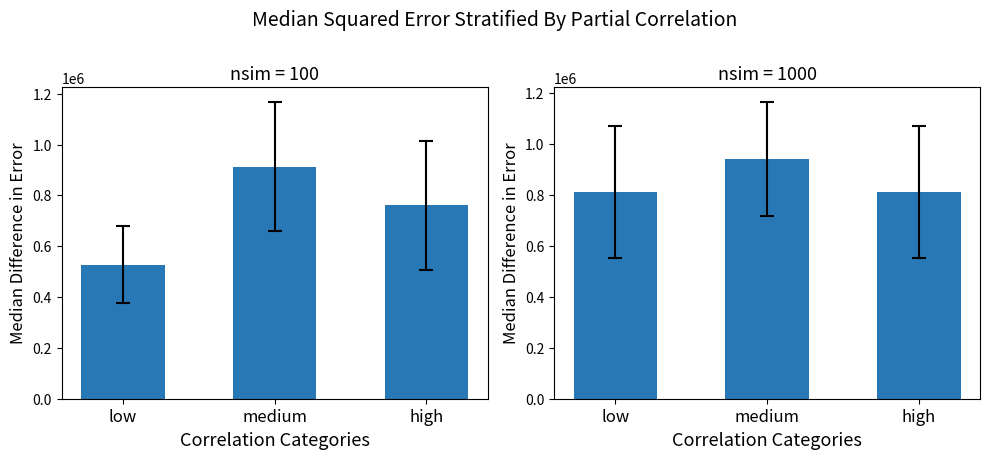

What value does the data have at low?

812791.2